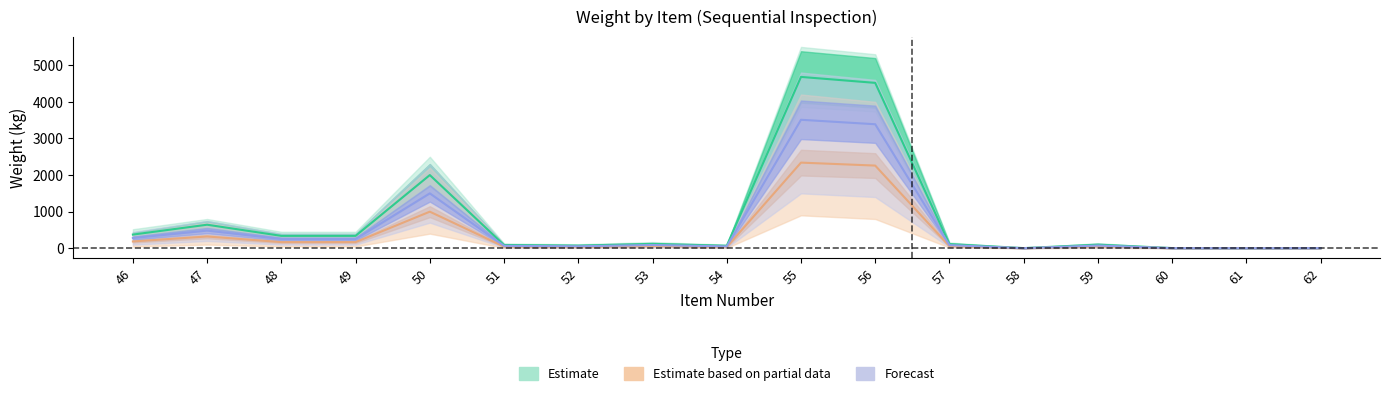

At how many categories does at least one series exceed 3509?

2